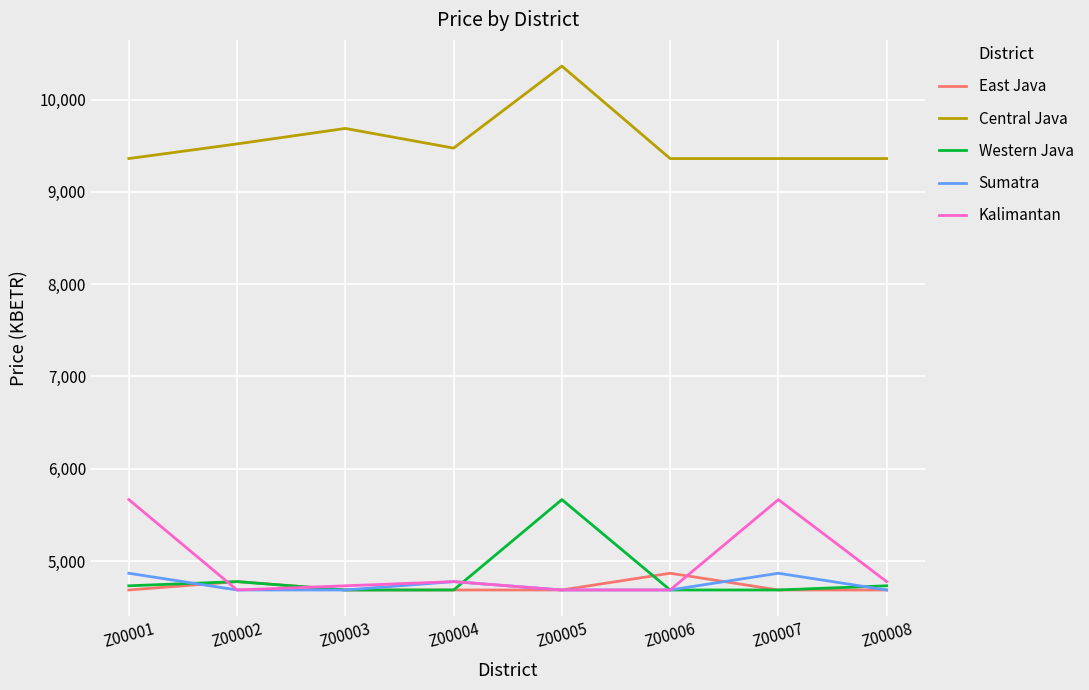

True or false: Central Java and East Java cross at least once.

False